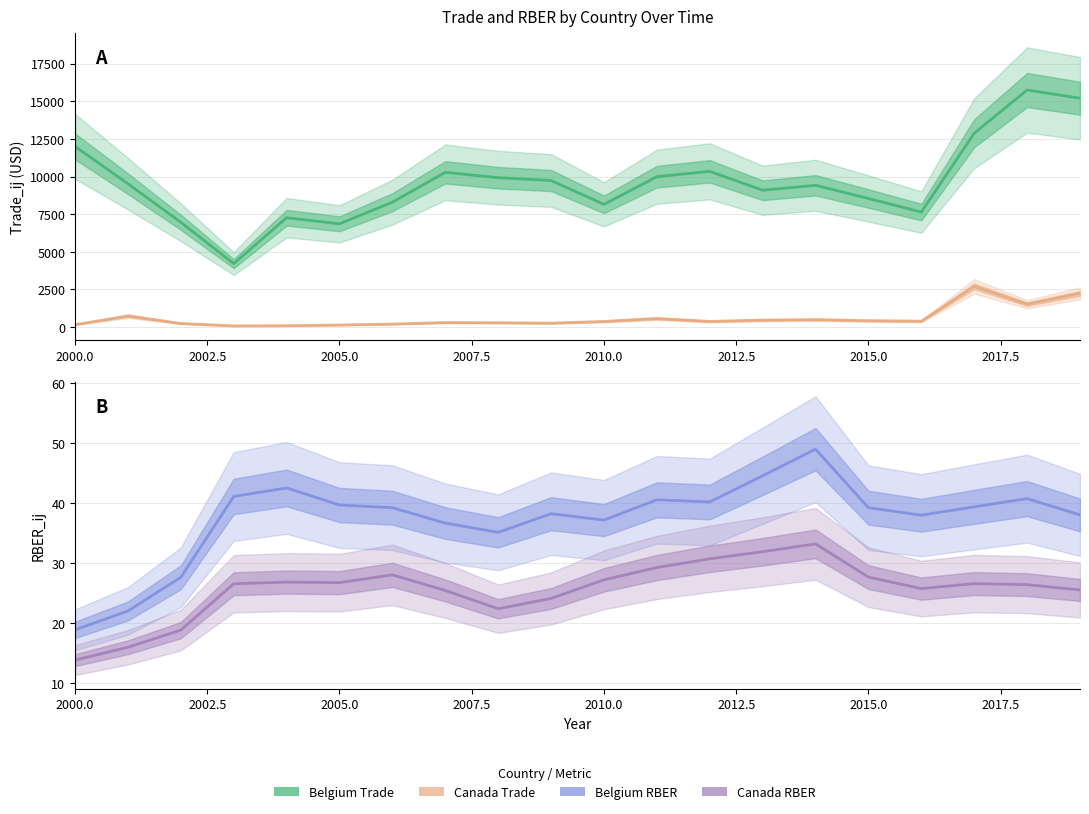

Between 2007.5 and 2015.0, which is larger?

2015.0